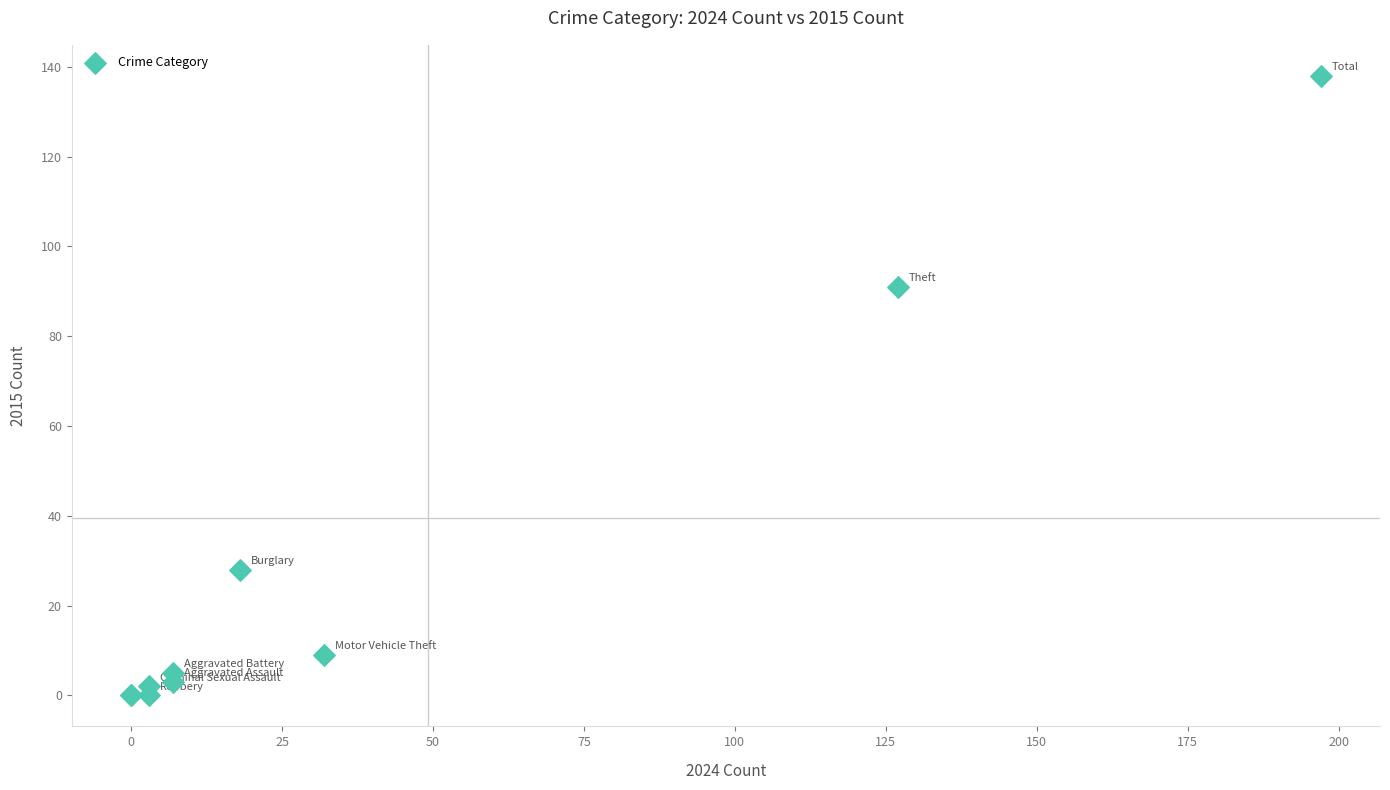

What Y value in the scatter plot is closest to 69?

91